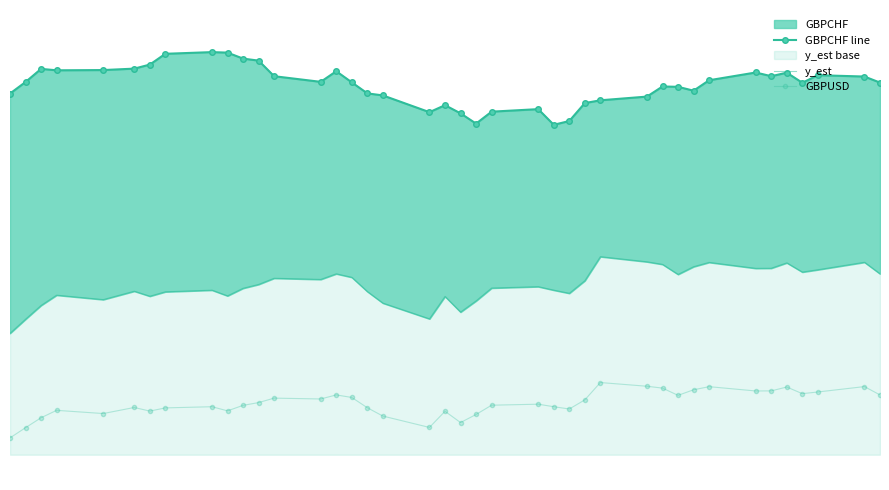

The value of y_est at 14 is 2.9. True or false?

False